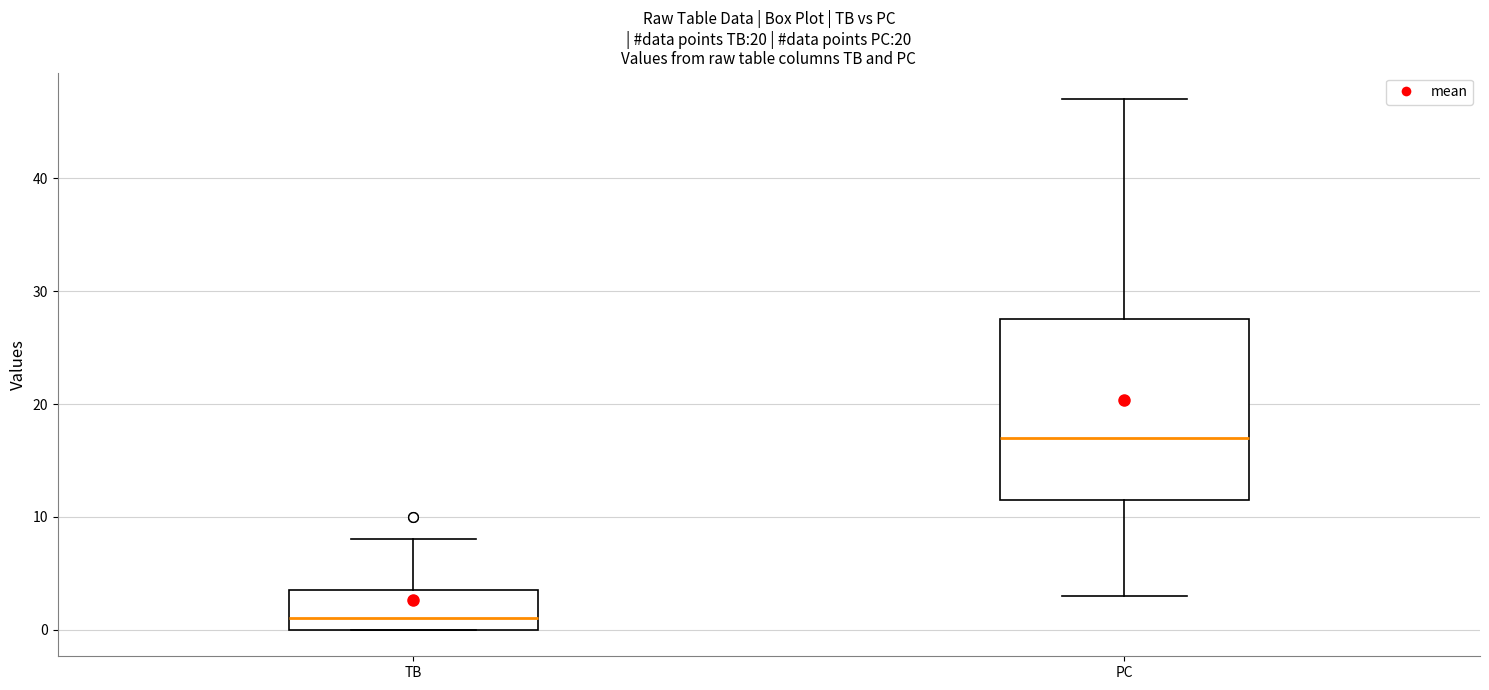

Which box is the tallest, from its lower edge to its upper edge?

PC